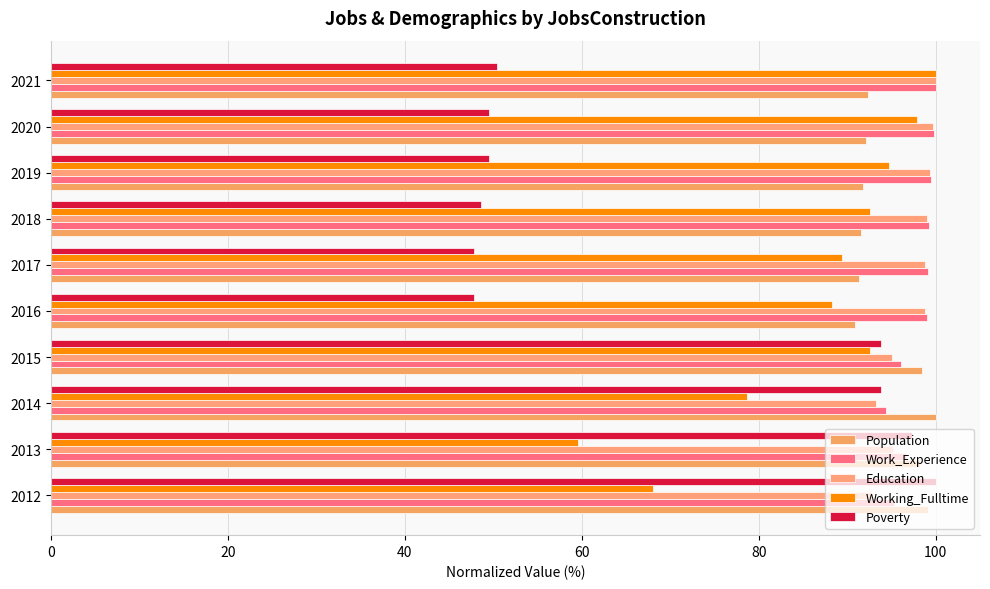

How many distinct data groups are displayed?

5